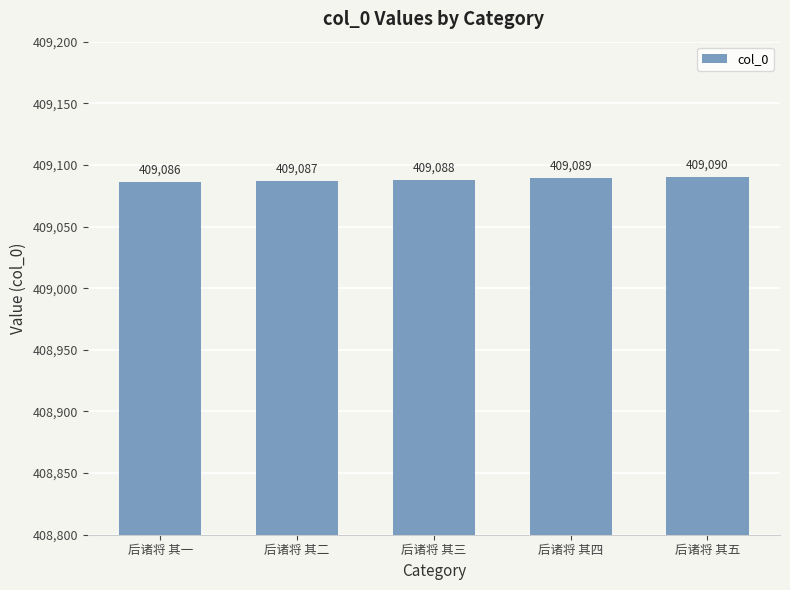

Does the chart contain any negative values?

No